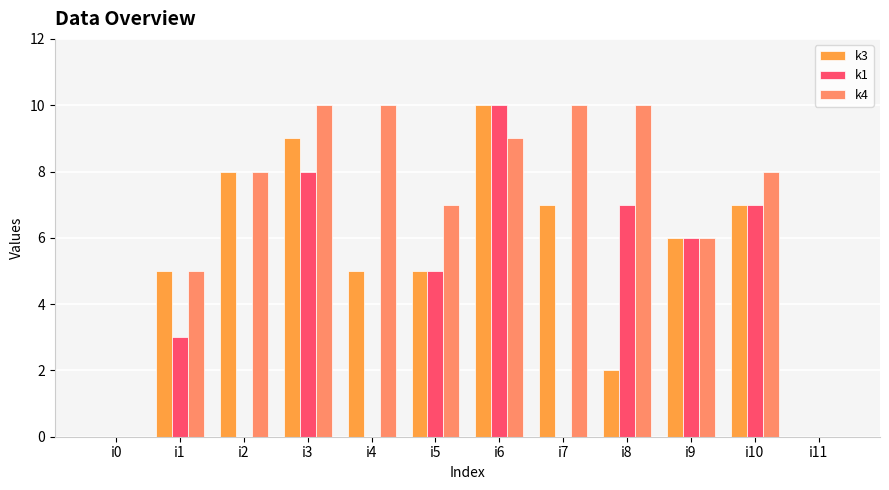

True or false: k3 has a value of 12 at i2.

False